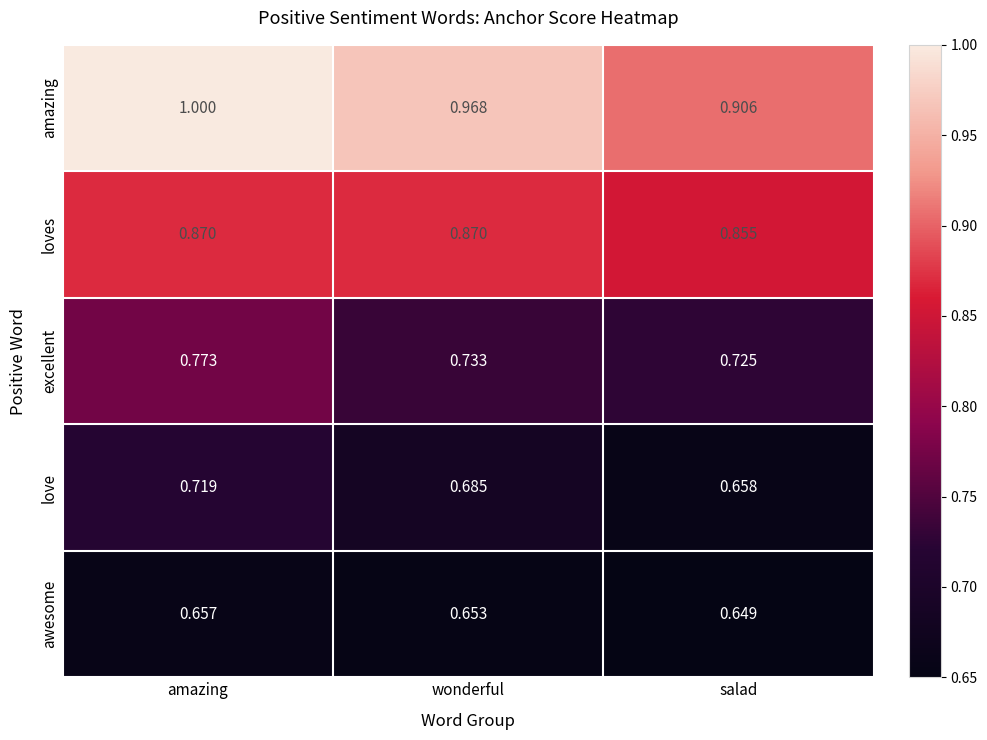

List the series in order of their peak value, lowest first.

awesome, love, excellent, loves, amazing